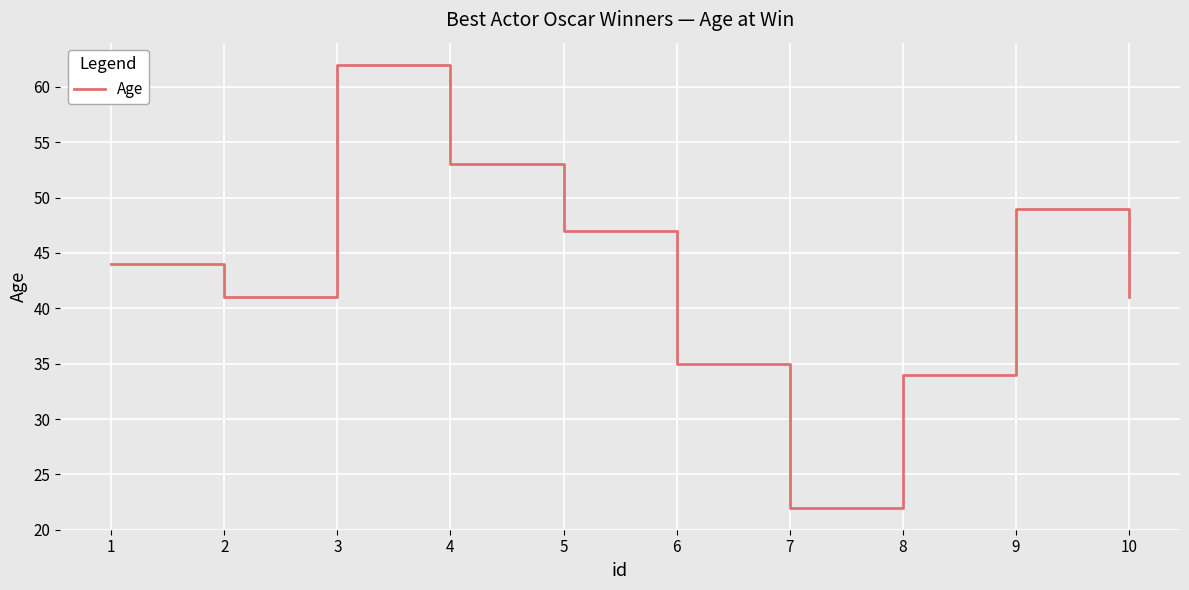

What is the maximum value shown in the chart?

62